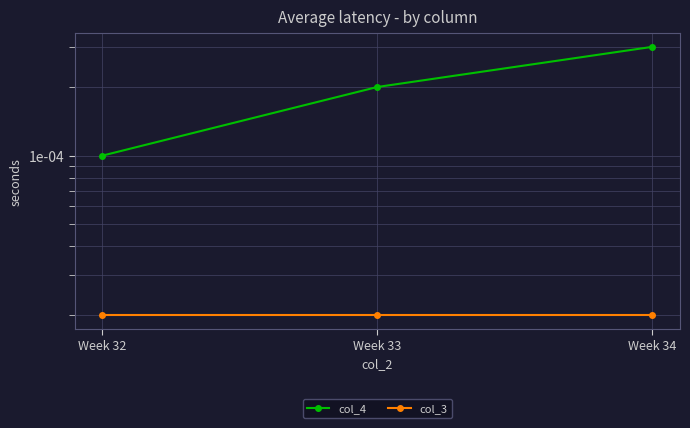

Does the chart display data point markers on the line(s)?

Yes